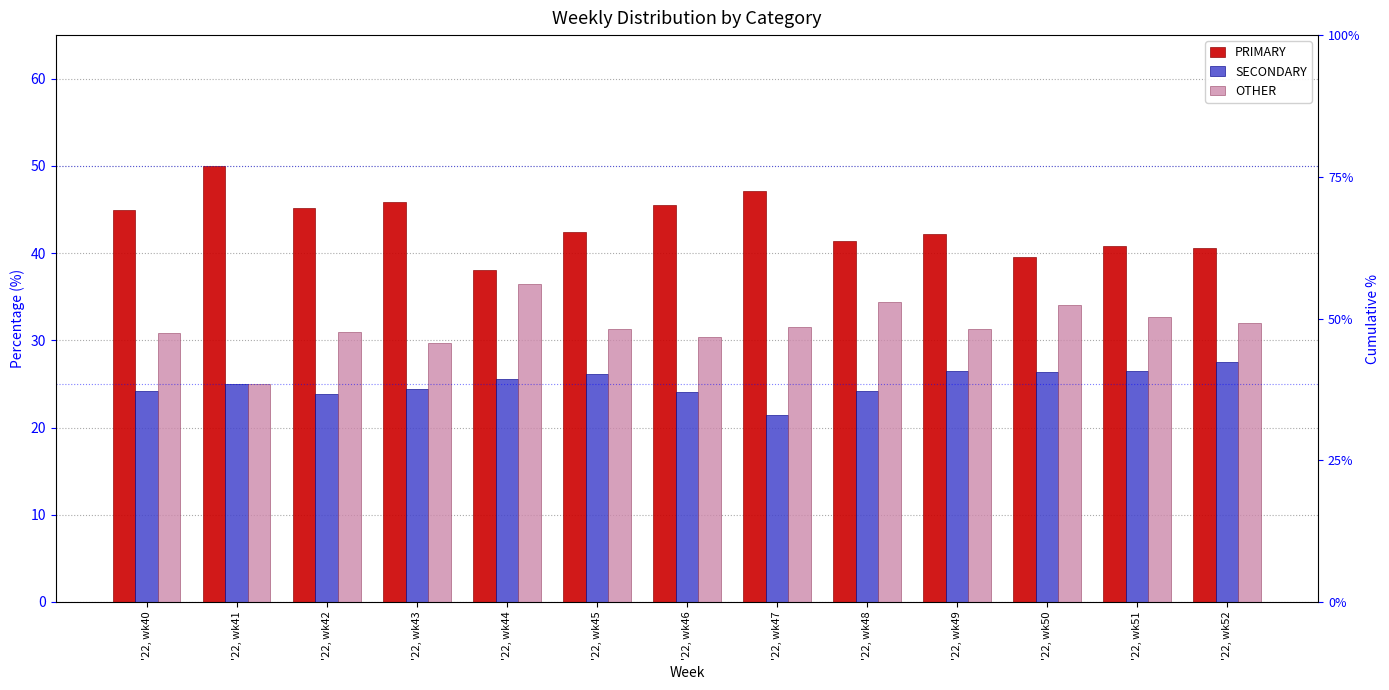

Reading left to right, what are all the values shown in this chart?

PRIMARY: 44.9	50.0	45.2	45.8	38.0	42.5	45.5	47.1	41.4	42.2	39.5	40.8	40.5
SECONDARY: 24.2	25.0	23.9	24.5	25.6	26.2	24.1	21.4	24.2	26.4	26.4	26.5	27.5
OTHER: 30.9	25.0	31.0	29.7	36.4	31.3	30.4	31.5	34.3	31.3	34.1	32.7	31.9